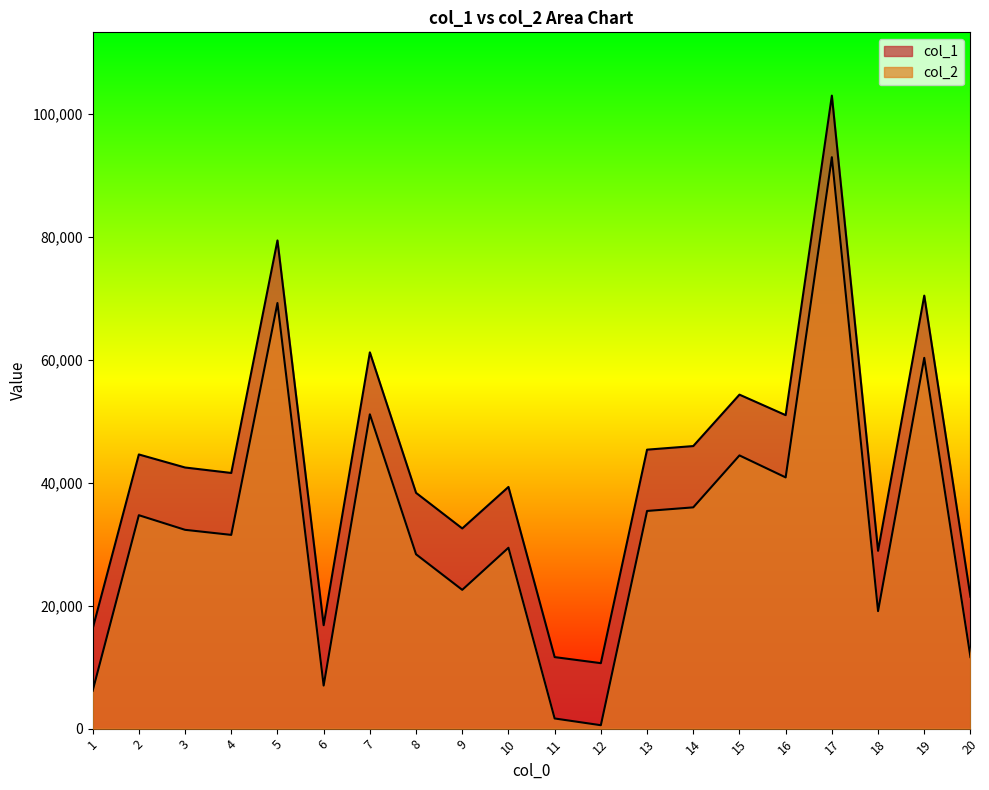

What is the difference between the maximum and second lowest values in the col_1 series?

91387